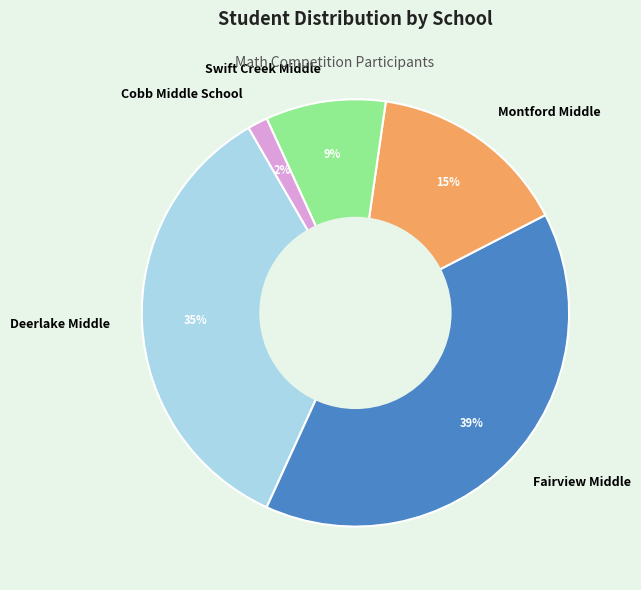

Is the sum of Cobb Middle School and Montford Middle greater than half?

No